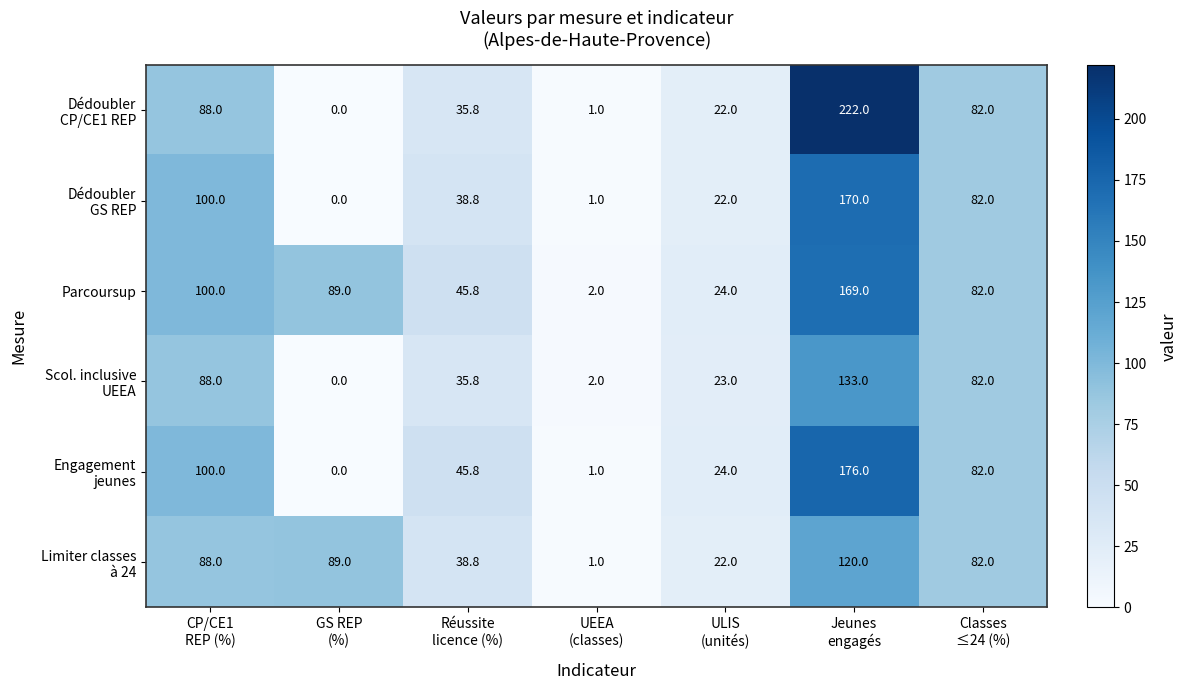

At how many categories does at least one series exceed 53?

4